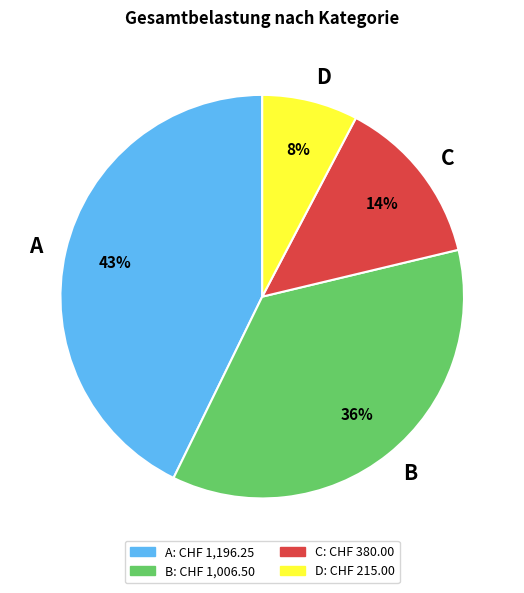

To the nearest percent, what is the combined percentage of B and D?

44%